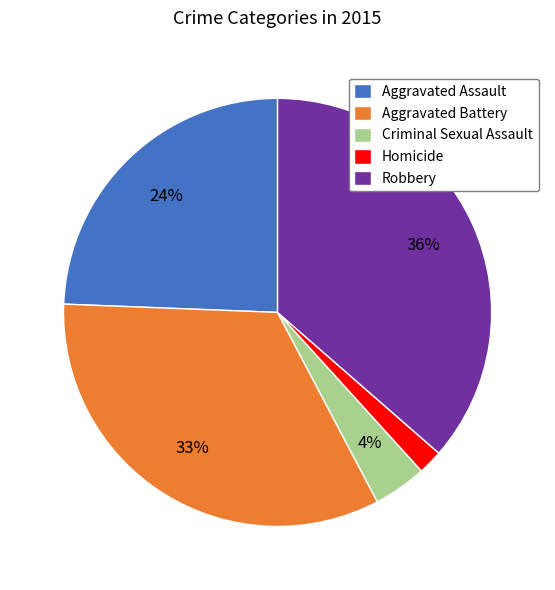

Is it true that Homicide is 2% of the pie?

True